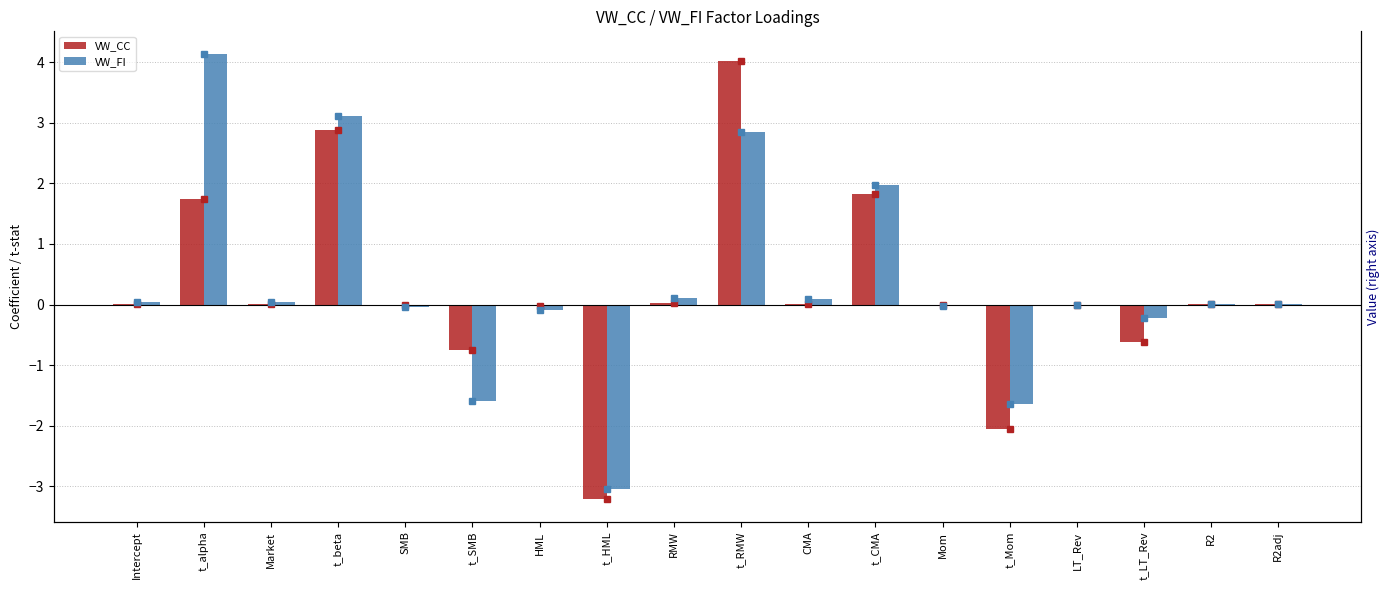

How many values in VW_CC are below zero?

8